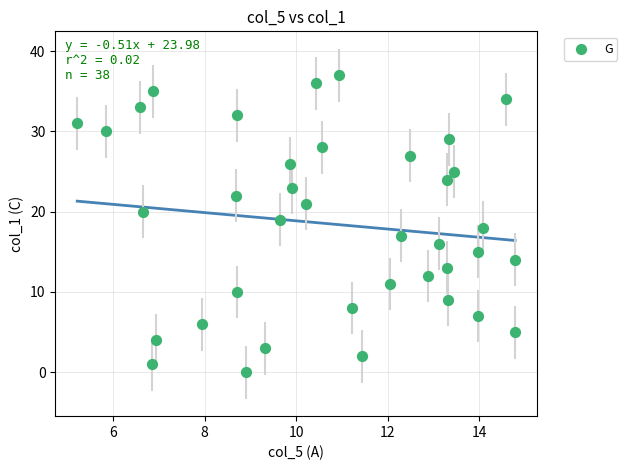

What is the range of Y values (max minus min)?

37